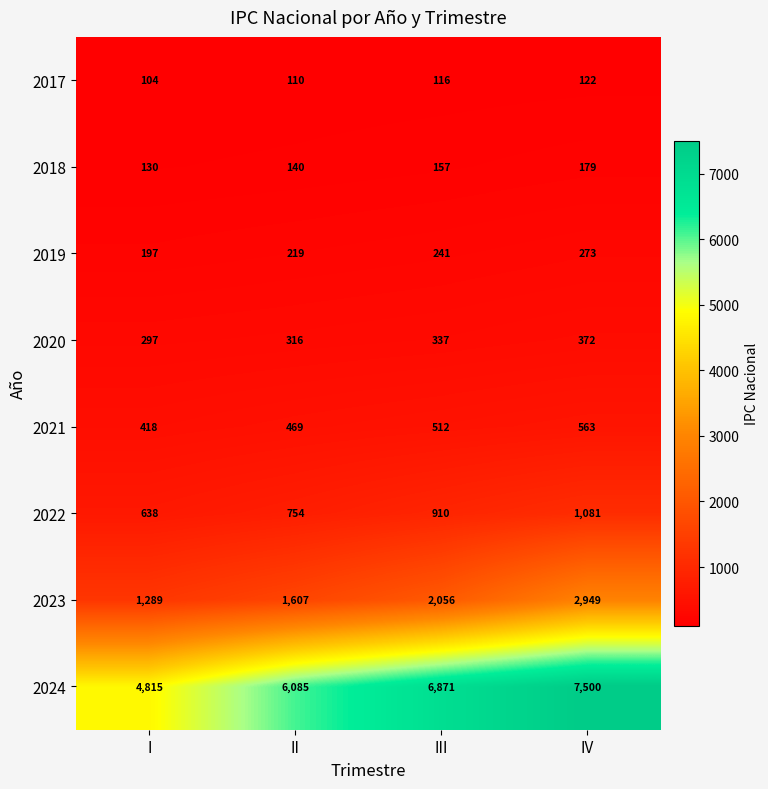

What is the difference between the 2020 values at I and IV?

75